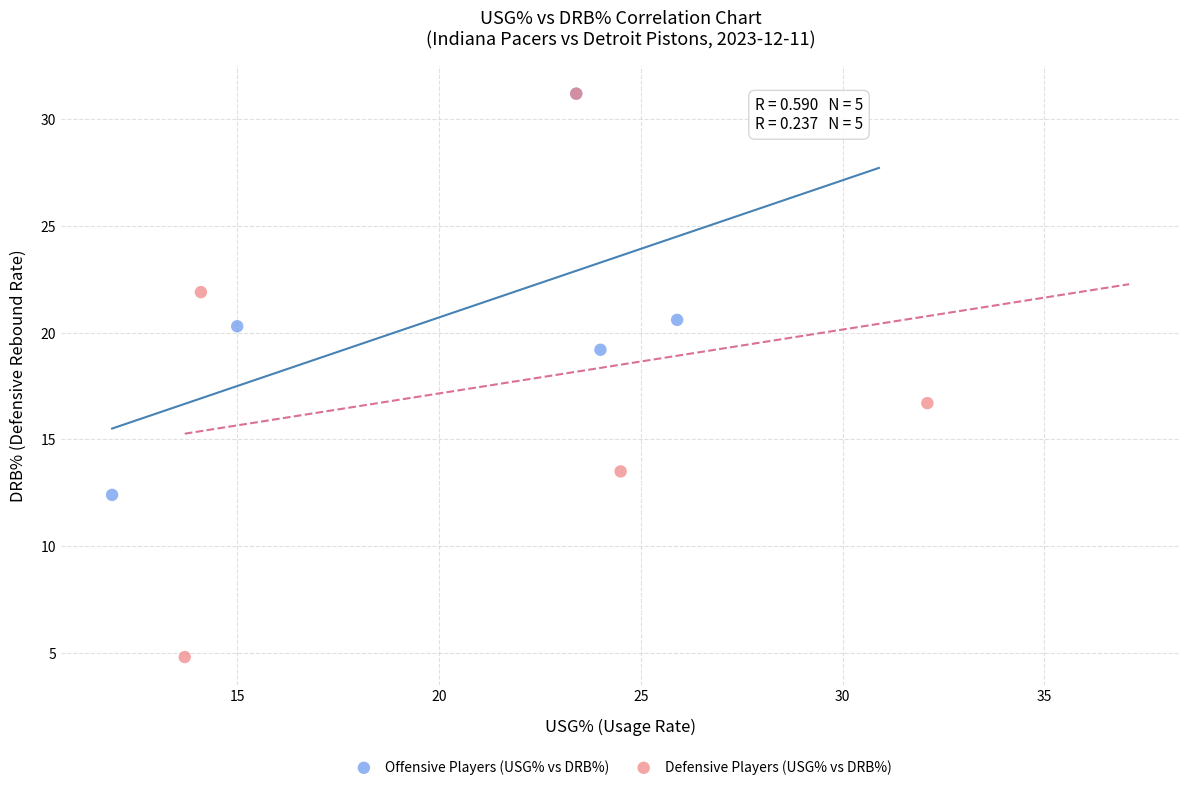

Which series has the widest spread of Y values?

Defensive Players (USG% vs DRB%)